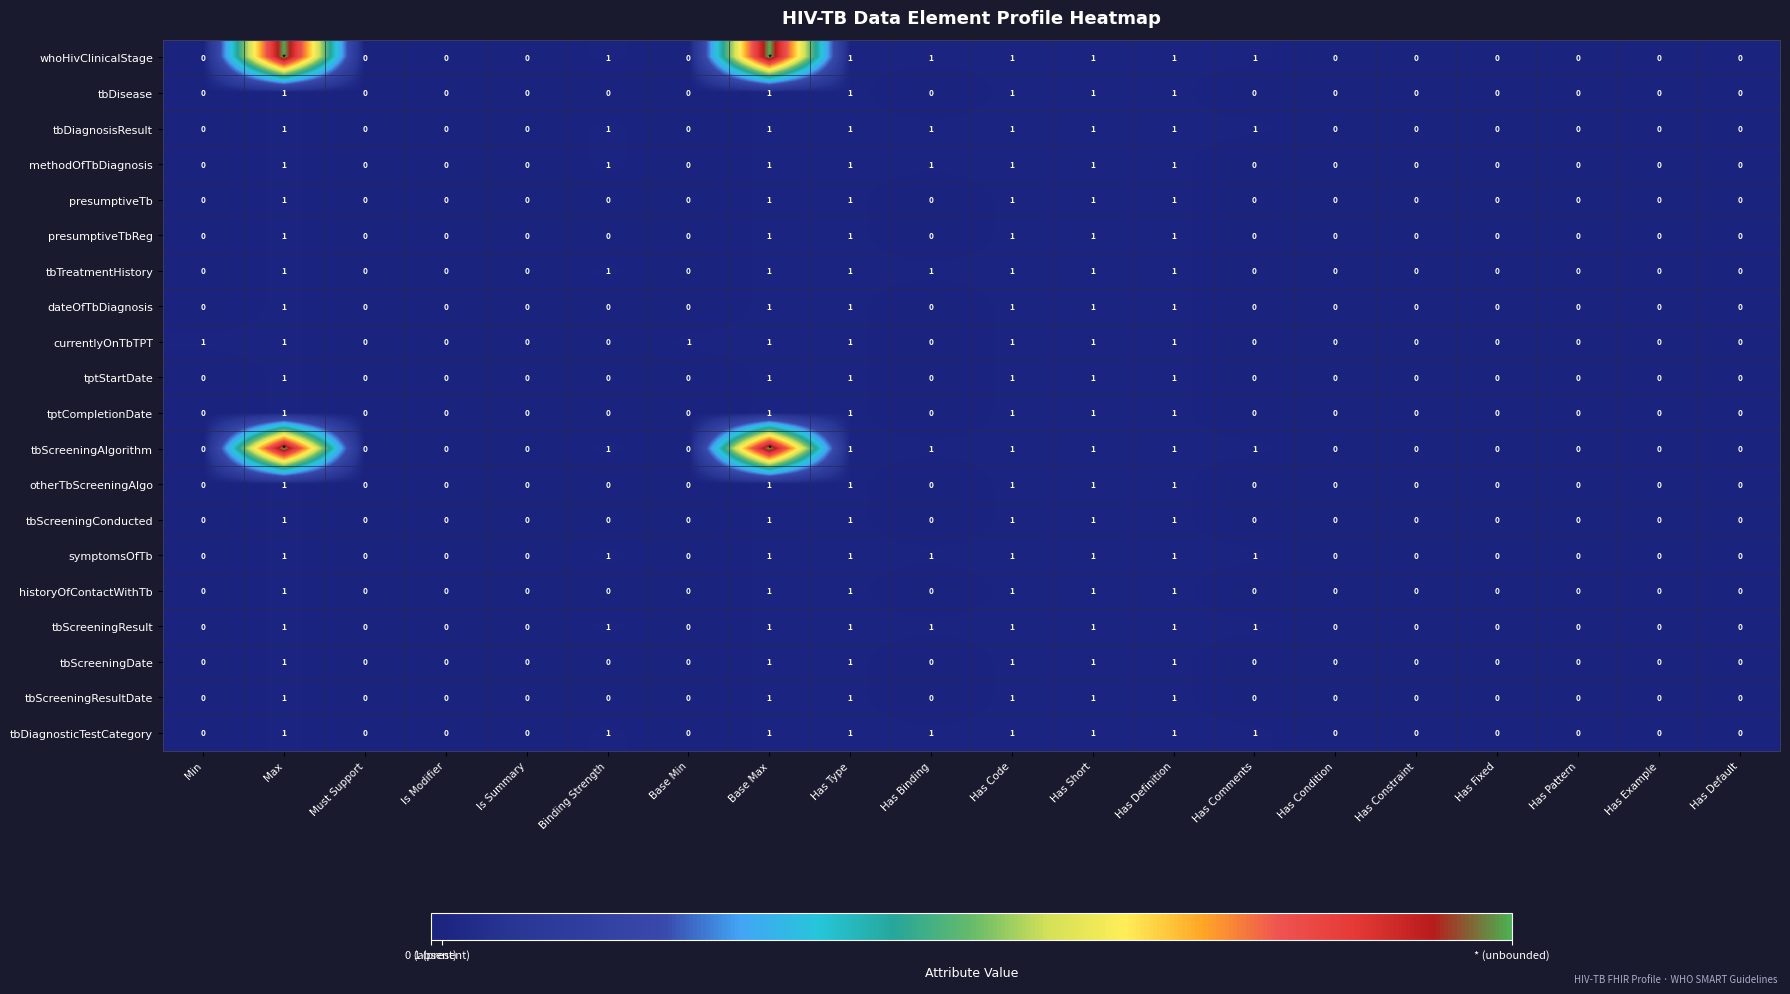

What is the total value across all series at Has Binding?

8